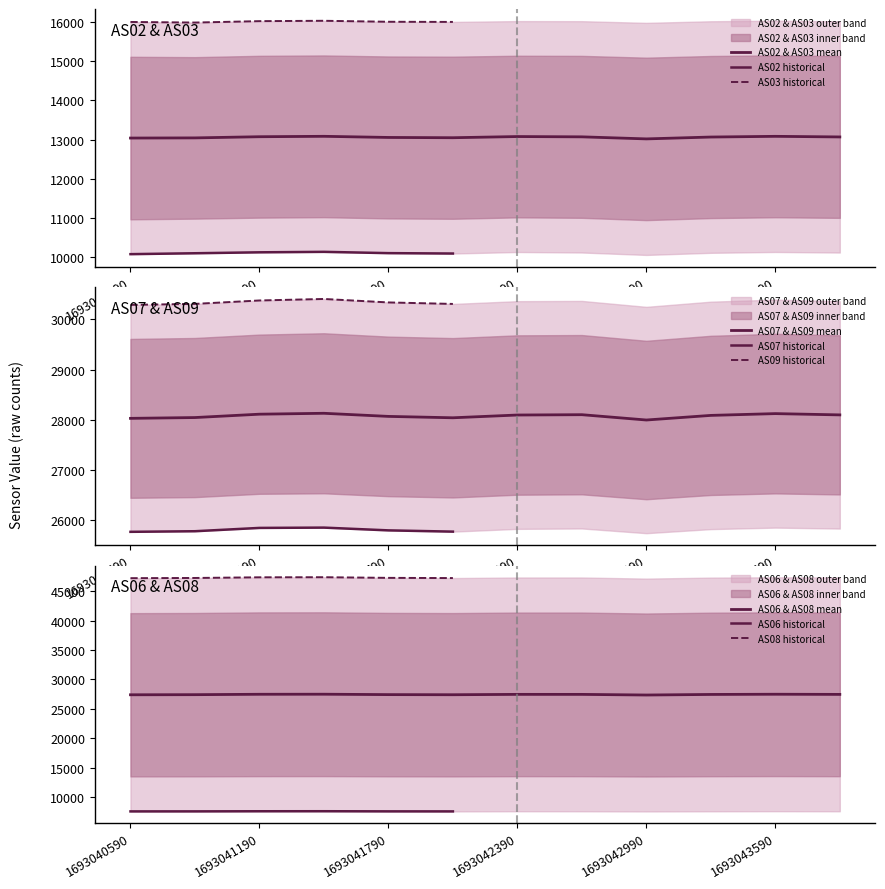

Which category has the lowest value in the AS08 series?

1693042990